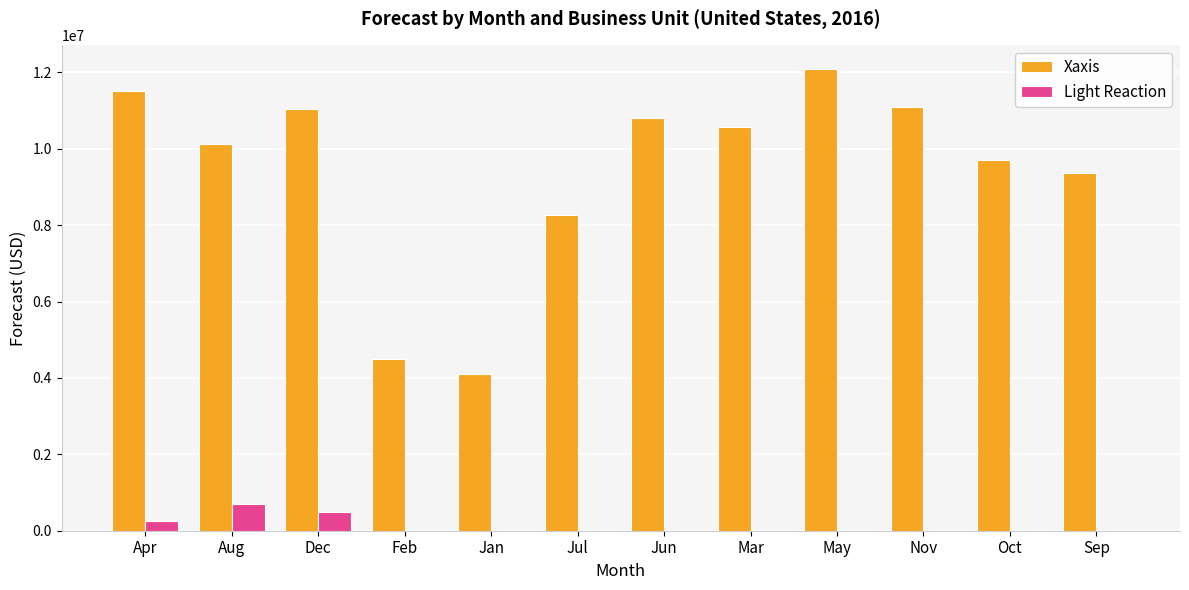

Is the value of Light Reaction at Aug greater than the value of Xaxis at Nov?

No